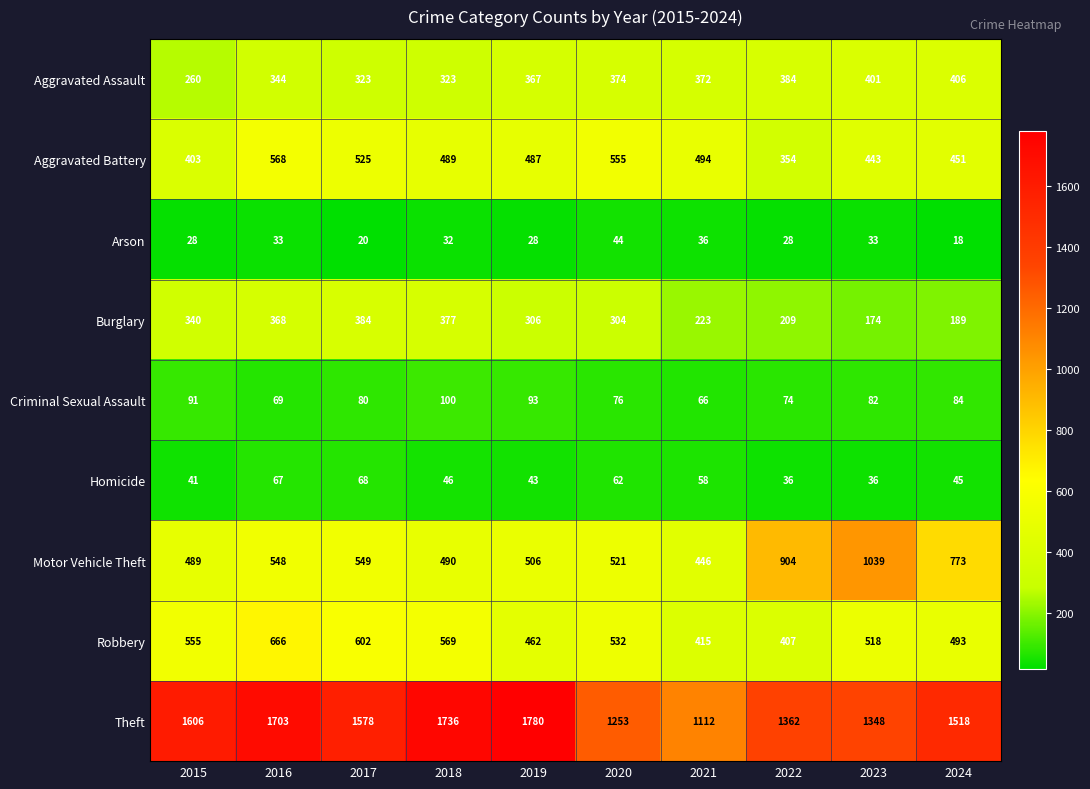

List the series in order of their peak value, lowest first.

Arson, Homicide, Criminal Sexual Assault, Burglary, Aggravated Assault, Aggravated Battery, Robbery, Motor Vehicle Theft, Theft